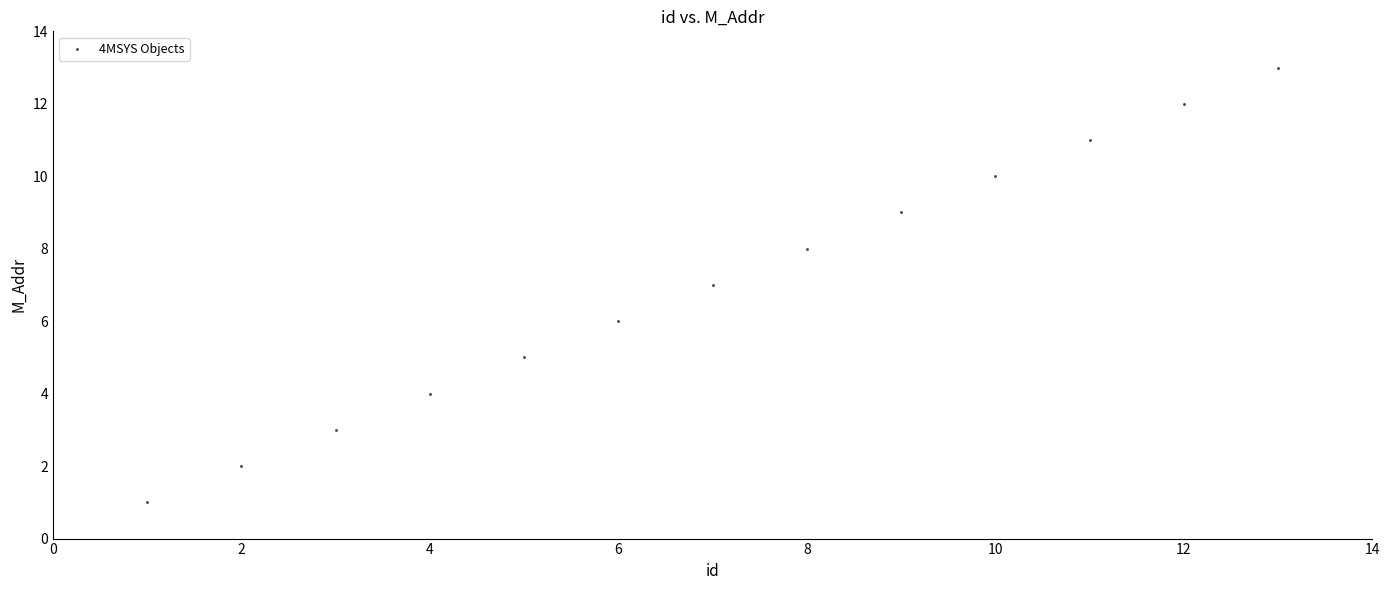

What is the range of Y values (max minus min)?

12